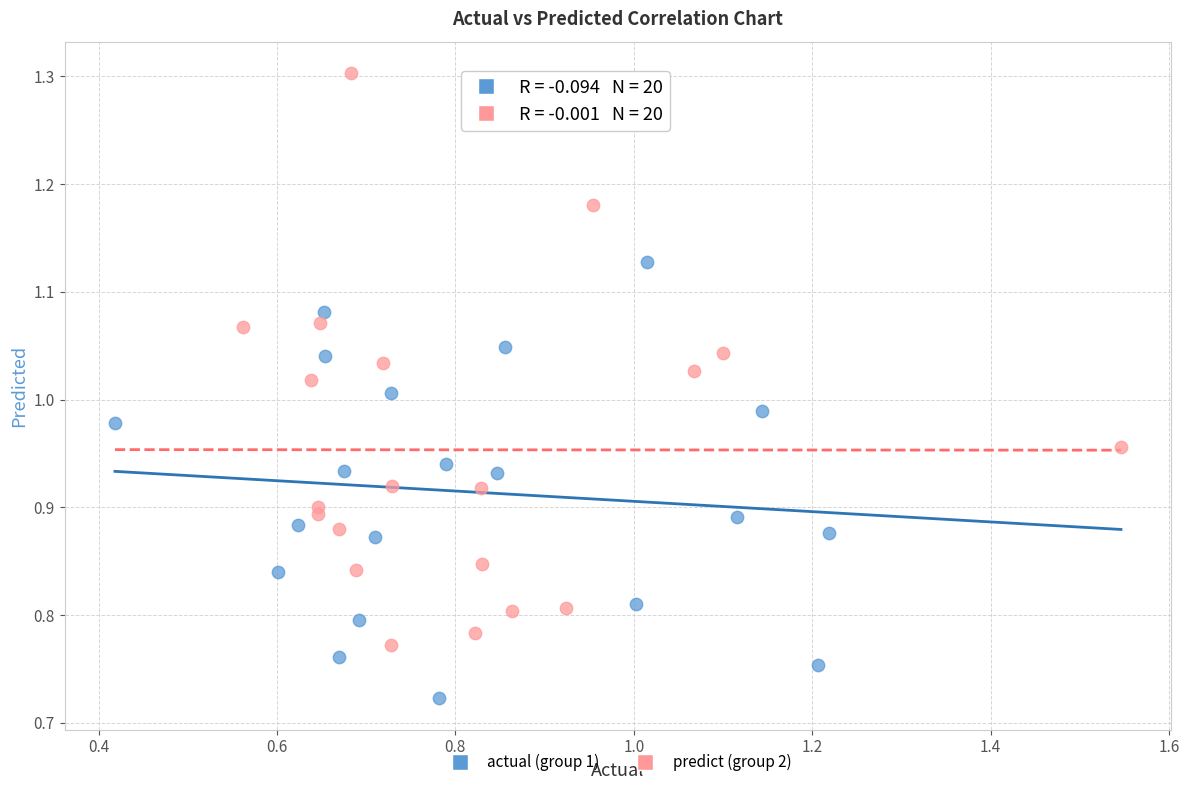

Which series contains the lowest Y value?

actual (group 1)